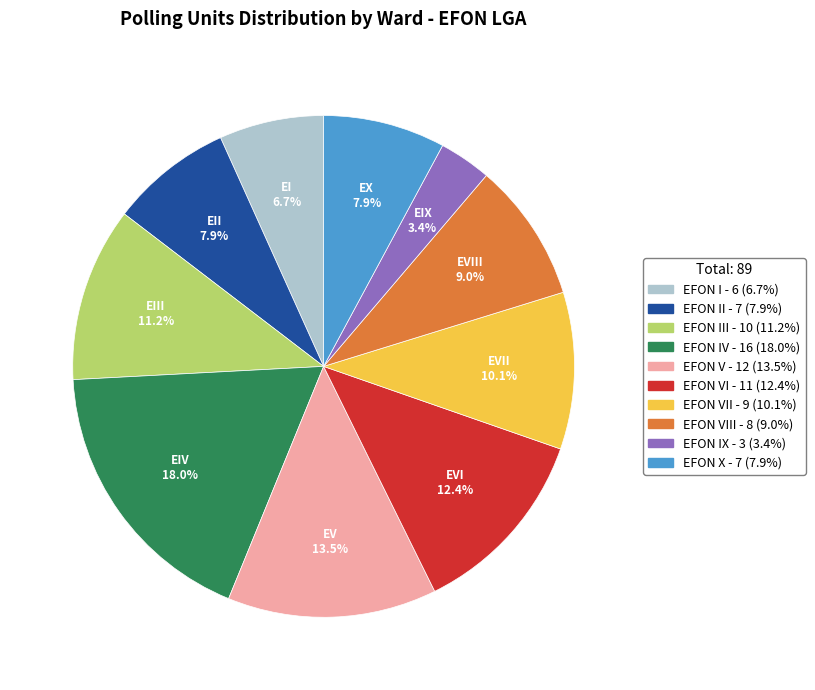

How many segments does this pie chart have?

10